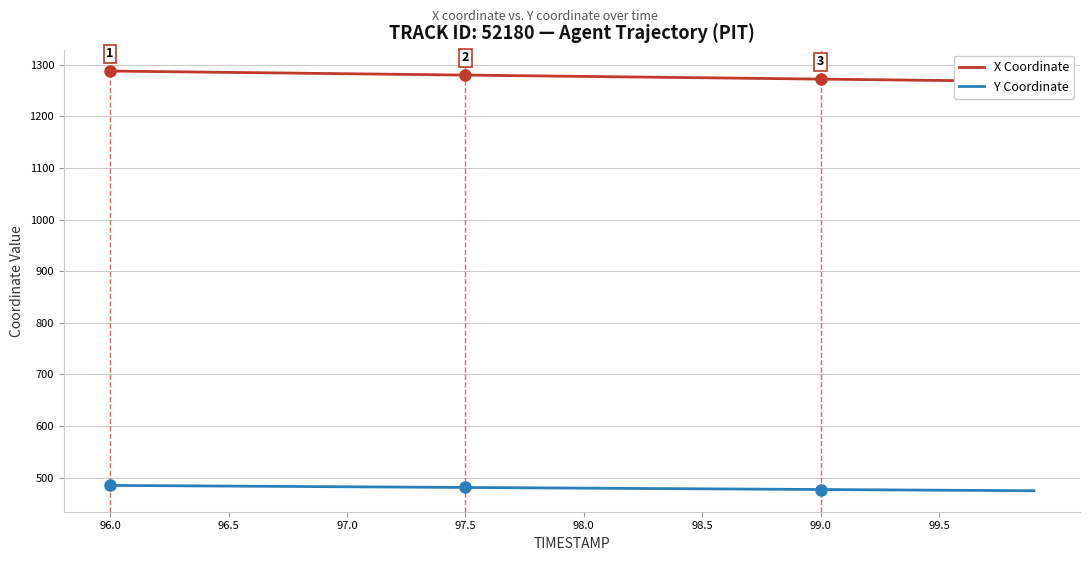

At which category does the chart reach its peak across all series?

96.0